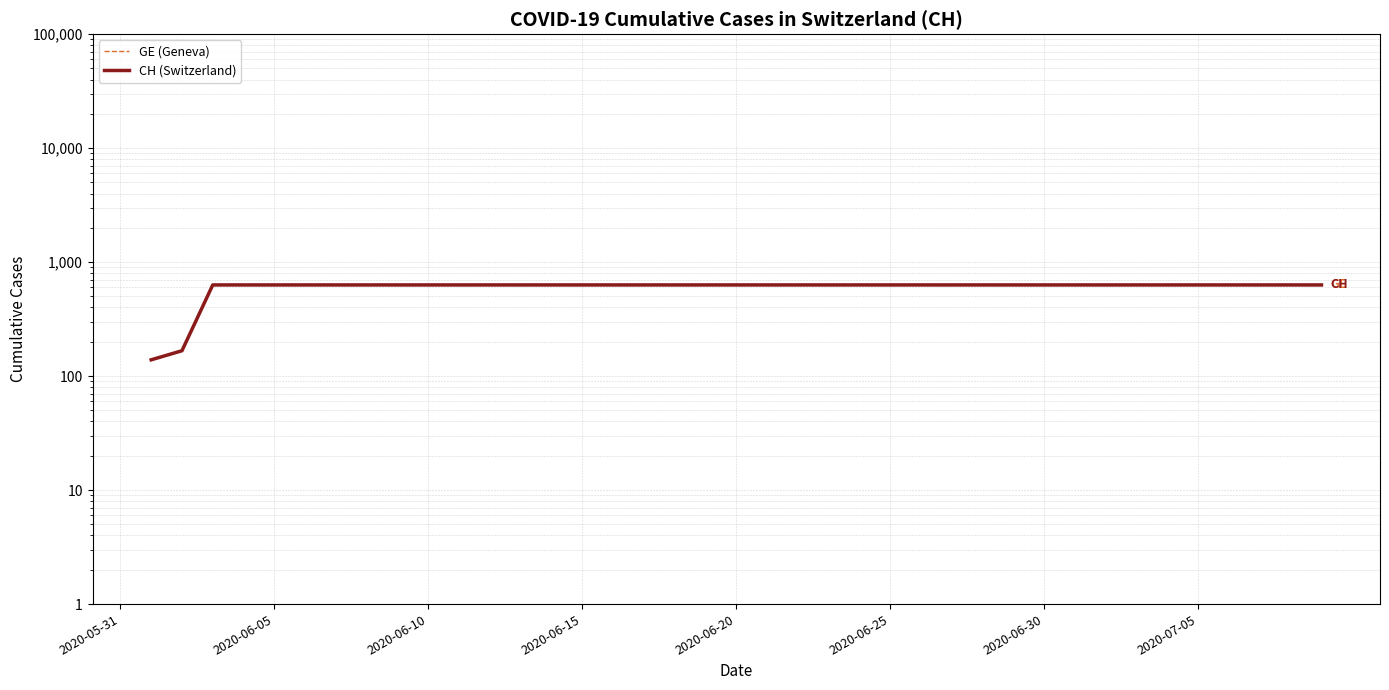

True or false: GE (Geneva) and CH (Switzerland) cross at least once.

False